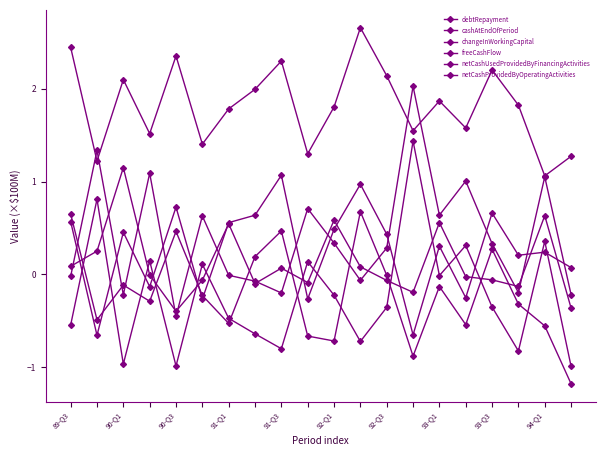

True or false: debtRepayment and changeInWorkingCapital cross at least once.

True